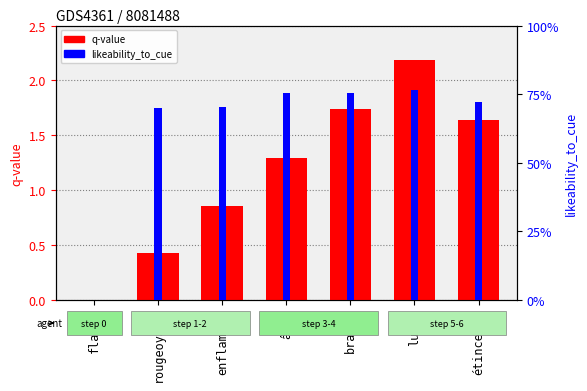

At which category does the chart reach its peak across all series?

luire